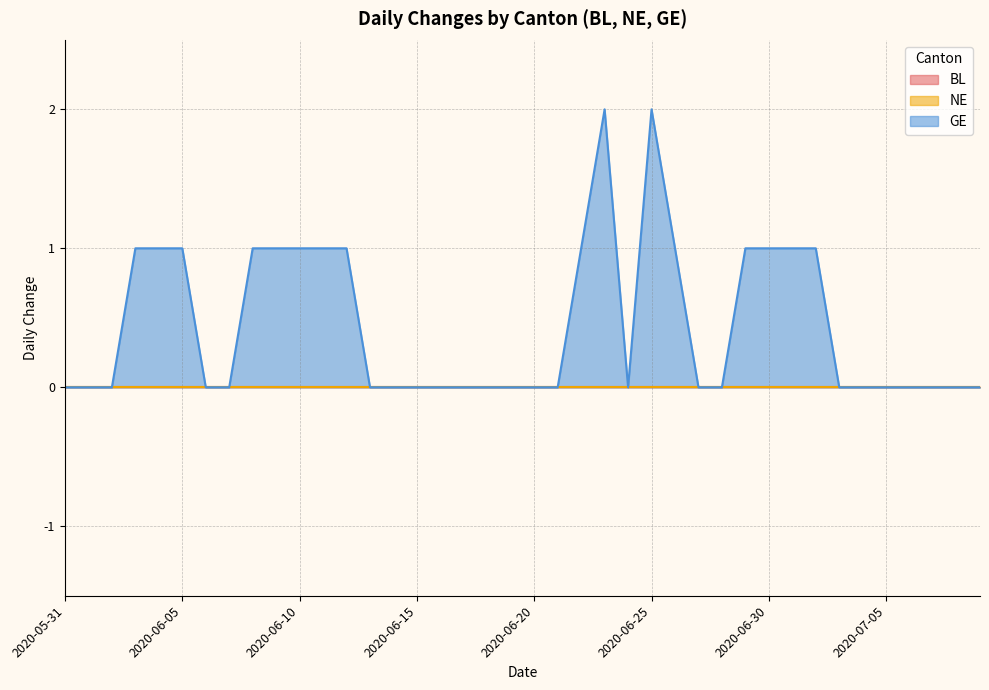

Reading right to left, extract all data points from this chart.

BL: 2020-07-09=0	2020-07-08=0	2020-07-07=0	2020-07-06=0	2020-07-05=0	2020-07-04=0	2020-07-03=0	2020-07-02=0	2020-07-01=0	2020-06-30=0	2020-06-29=0	2020-06-28=0	2020-06-27=0	2020-06-26=0	2020-06-25=0	2020-06-24=0	2020-06-23=0	2020-06-22=0	2020-06-21=0	2020-06-20=0	2020-06-19=0	2020-06-18=0	2020-06-17=0	2020-06-16=0	2020-06-15=0	2020-06-14=0	2020-06-13=0	2020-06-12=0	2020-06-11=0	2020-06-10=0	2020-06-09=0	2020-06-08=0	2020-06-07=0	2020-06-06=0	2020-06-05=0	2020-06-04=0	2020-06-03=0	2020-06-02=0	2020-06-01=0	2020-05-31=0
NE: 2020-07-09=0	2020-07-08=0	2020-07-07=0	2020-07-06=0	2020-07-05=0	2020-07-04=0	2020-07-03=0	2020-07-02=0	2020-07-01=0	2020-06-30=0	2020-06-29=0	2020-06-28=0	2020-06-27=0	2020-06-26=0	2020-06-25=0	2020-06-24=0	2020-06-23=0	2020-06-22=0	2020-06-21=0	2020-06-20=0	2020-06-19=0	2020-06-18=0	2020-06-17=0	2020-06-16=0	2020-06-15=0	2020-06-14=0	2020-06-13=0	2020-06-12=0	2020-06-11=0	2020-06-10=0	2020-06-09=0	2020-06-08=0	2020-06-07=0	2020-06-06=0	2020-06-05=0	2020-06-04=0	2020-06-03=0	2020-06-02=0	2020-06-01=0	2020-05-31=0
GE: 2020-07-09=0	2020-07-08=0	2020-07-07=0	2020-07-06=0	2020-07-05=0	2020-07-04=0	2020-07-03=0	2020-07-02=1	2020-07-01=1	2020-06-30=1	2020-06-29=1	2020-06-28=0	2020-06-27=0	2020-06-26=1	2020-06-25=2	2020-06-24=0	2020-06-23=2	2020-06-22=1	2020-06-21=0	2020-06-20=0	2020-06-19=0	2020-06-18=0	2020-06-17=0	2020-06-16=0	2020-06-15=0	2020-06-14=0	2020-06-13=0	2020-06-12=1	2020-06-11=1	2020-06-10=1	2020-06-09=1	2020-06-08=1	2020-06-07=0	2020-06-06=0	2020-06-05=1	2020-06-04=1	2020-06-03=1	2020-06-02=0	2020-06-01=0	2020-05-31=0